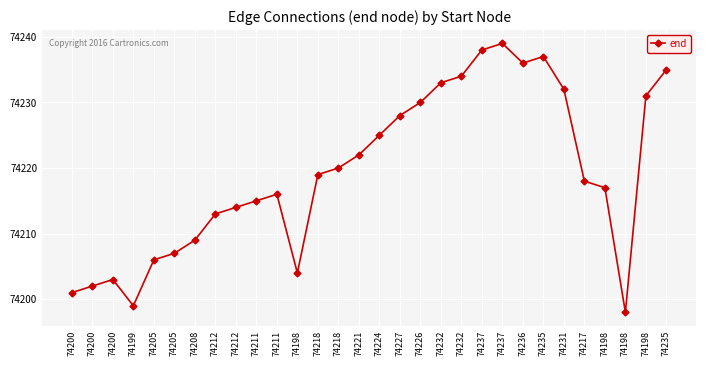

At which label does the data first exceed 74219?

74218